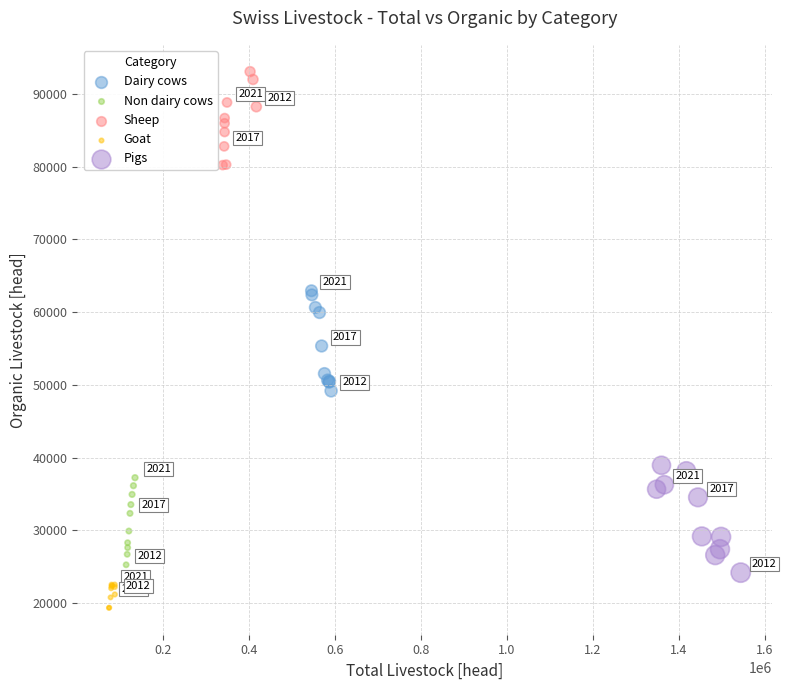

Which series reaches the maximum Y coordinate?

Sheep